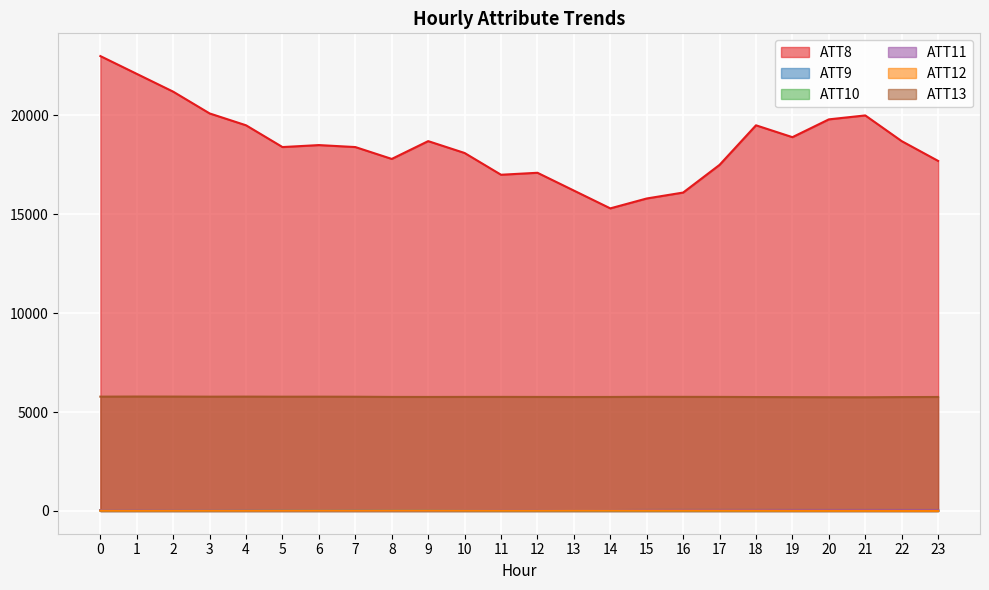

Reading left to right, transcribe all the data shown in this chart.

ATT8: 23000.0	22100.0	21200.0	20100.0	19500.0	18400.0	18500.0	18400.0	17800.0	18700.0	18100.0	17000.0	17100.0	16200.0	15300.0	15800.0	16100.0	17500.0	19500.0	18900.0	19800.0	20000.0	18700.0	17700.0
ATT9: 42.4	44.4	42.1	42.1	41.0	37.1	32.2	30.6	30.7	32.6	45.6	44.7	44.7	44.3	46.6	50.3	51.5	51.4	51.5	50.8	50.5	50.8	50.5	49.5
ATT10: 21.0	19.1	21.0	18.9	17.8	21.3	22.2	17.2	19.5	21.0	25.2	21.2	21.9	22.0	17.4	15.0	15.0	13.8	11.3	9.5	8.5	7.9	6.3	5.1
ATT11: 38.0	39.1	37.1	35.4	30.7	25.8	27.5	22.0	23.9	24.7	36.3	40.2	40.2	40.2	40.2	42.5	44.1	44.7	46.1	46.7	46.0	46.8	46.3	46.0
ATT12: 15.8	13.5	15.7	16.2	15.0	16.4	19.0	16.6	19.3	19.4	20.1	18.7	19.0	22.6	21.0	17.7	16.8	15.5	13.3	9.4	8.0	7.7	5.5	4.4
ATT13: 5781.0	5785.7	5783.6	5779.5	5781.9	5778.1	5779.5	5776.2	5766.8	5764.8	5767.4	5768.0	5765.6	5762.7	5764.5	5771.6	5769.7	5767.5	5761.1	5755.7	5752.0	5749.6	5758.4	5763.7